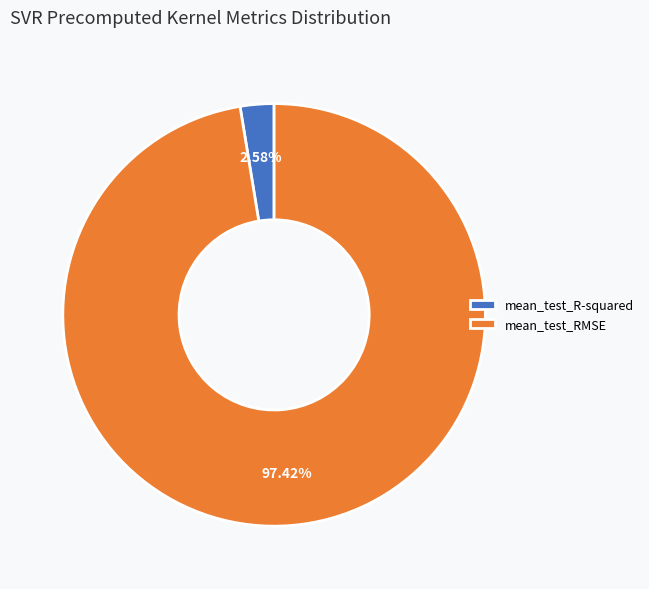

To the nearest percent, what is the average slice percentage?

50%